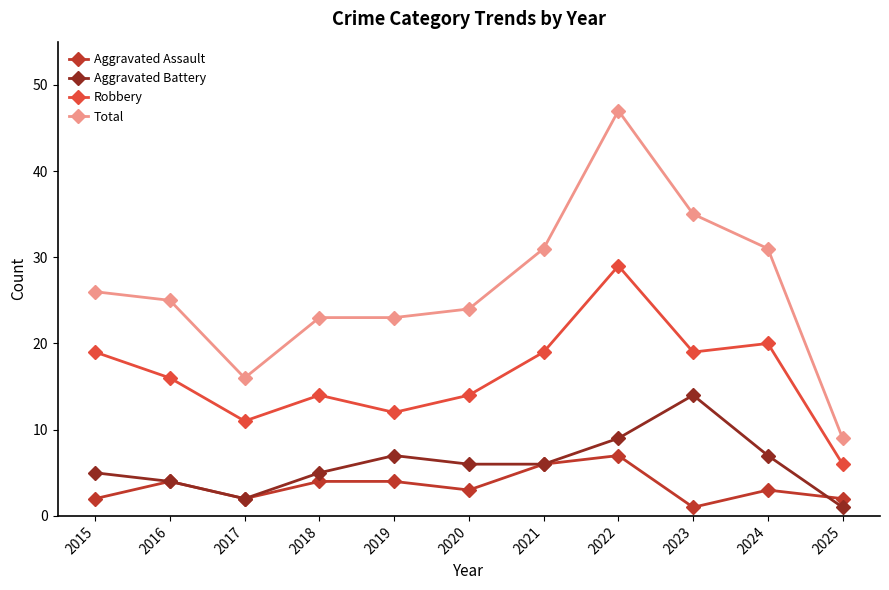

True or false: Aggravated Assault has a value of 1 at 2023.

True